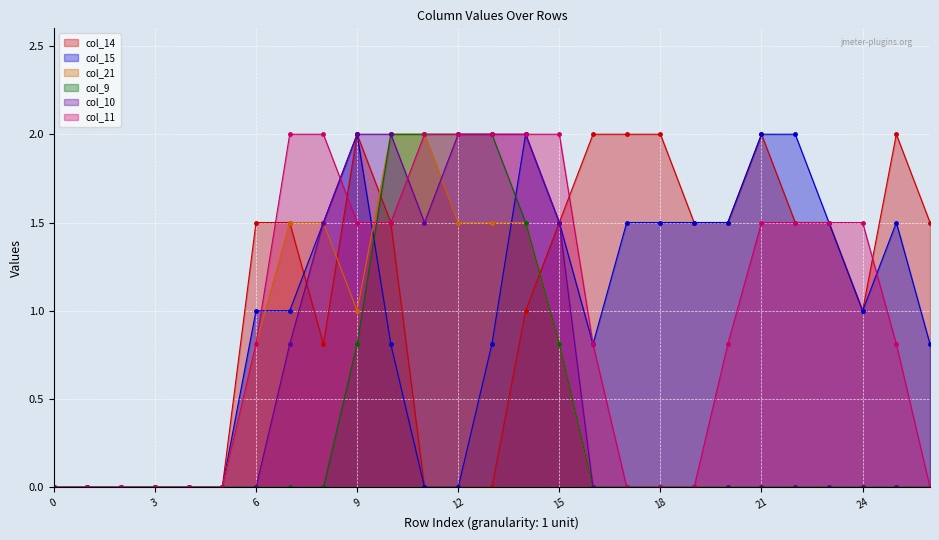

What are all the series names shown in the legend?

col_14, col_15, col_21, col_9, col_10, col_11